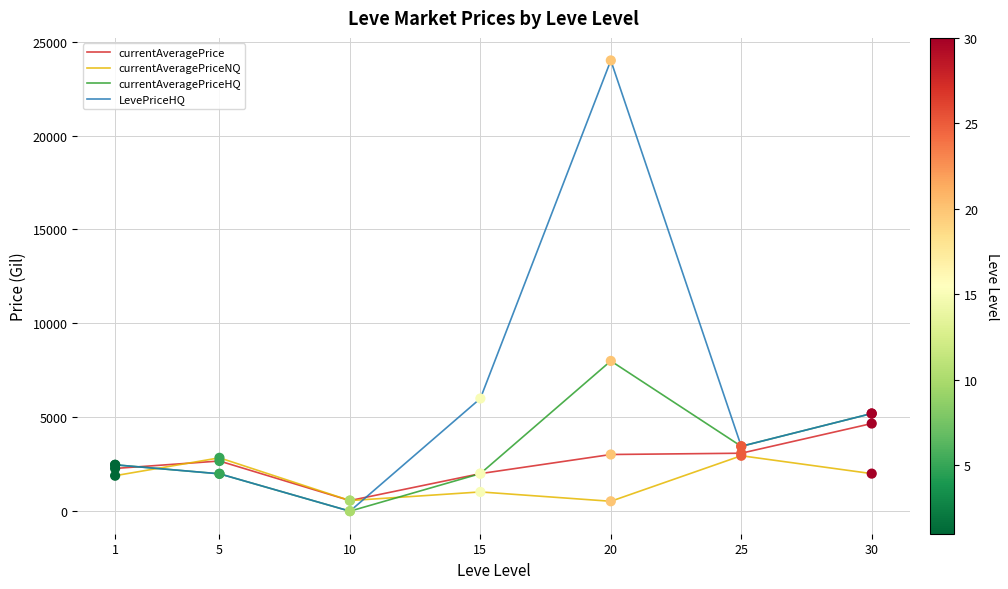

What is the total value across all series at 30?

17066.7